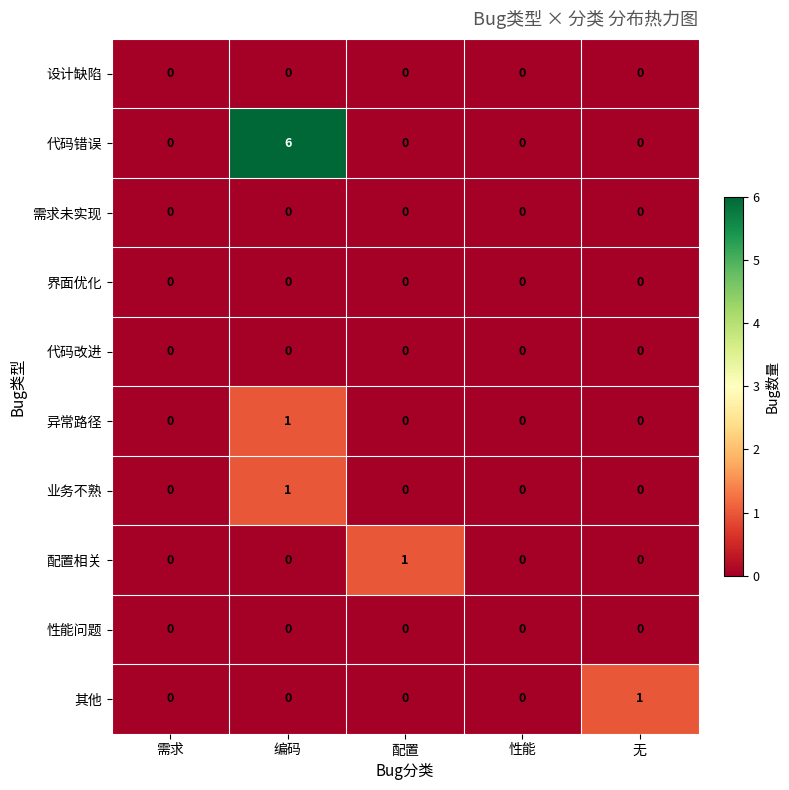

At how many categories does at least one series exceed 5?

1